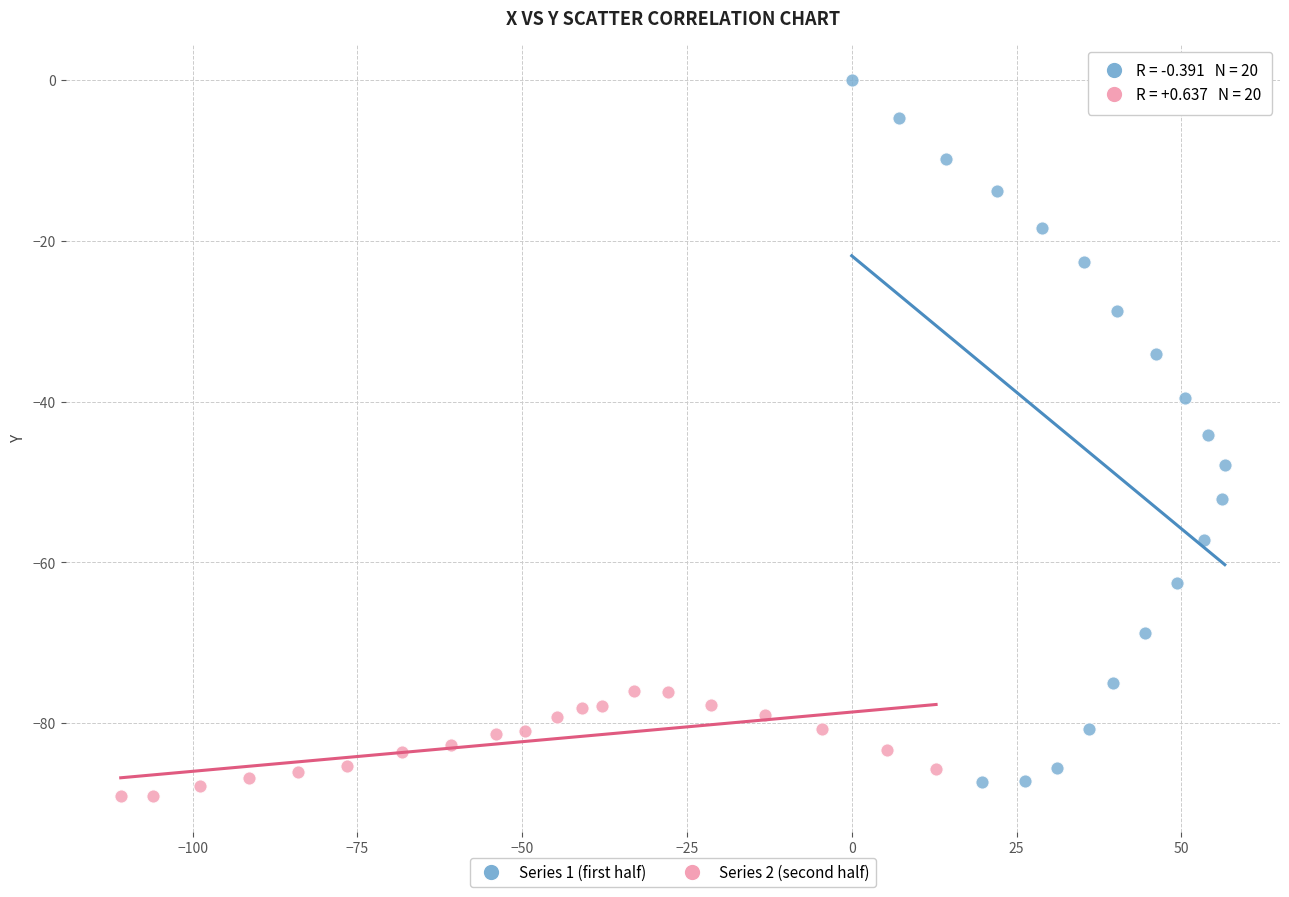

Which series has the widest spread of Y values?

Series 1 (first half)